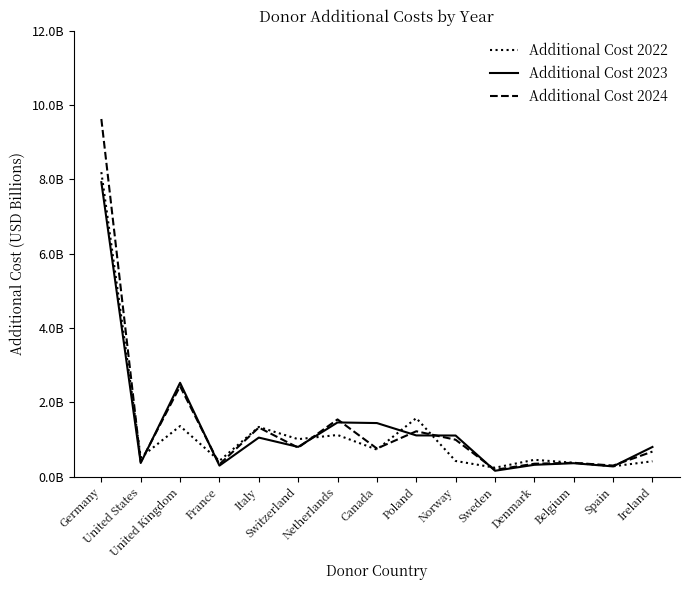

Rank the categories by Additional Cost 2022 value from lowest to highest.

Sweden, Spain, Belgium, Ireland, Norway, France, Denmark, United States, Canada, Switzerland, Netherlands, Italy, United Kingdom, Poland, Germany